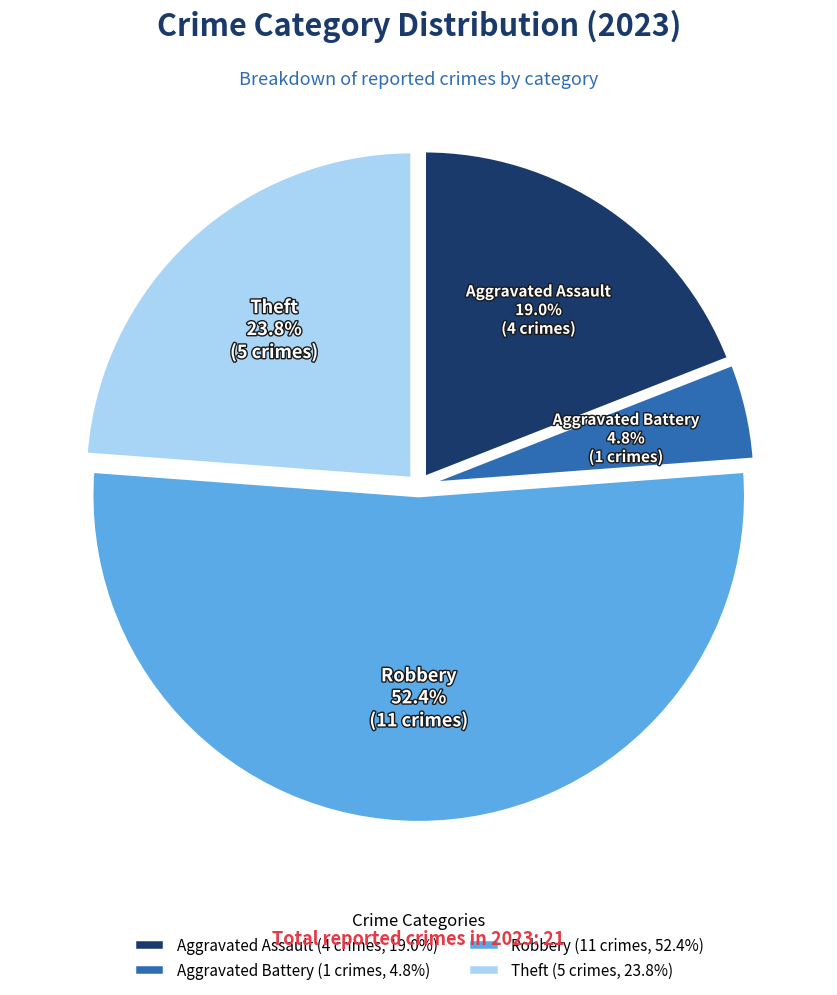

Count the number of slices in the pie.

4